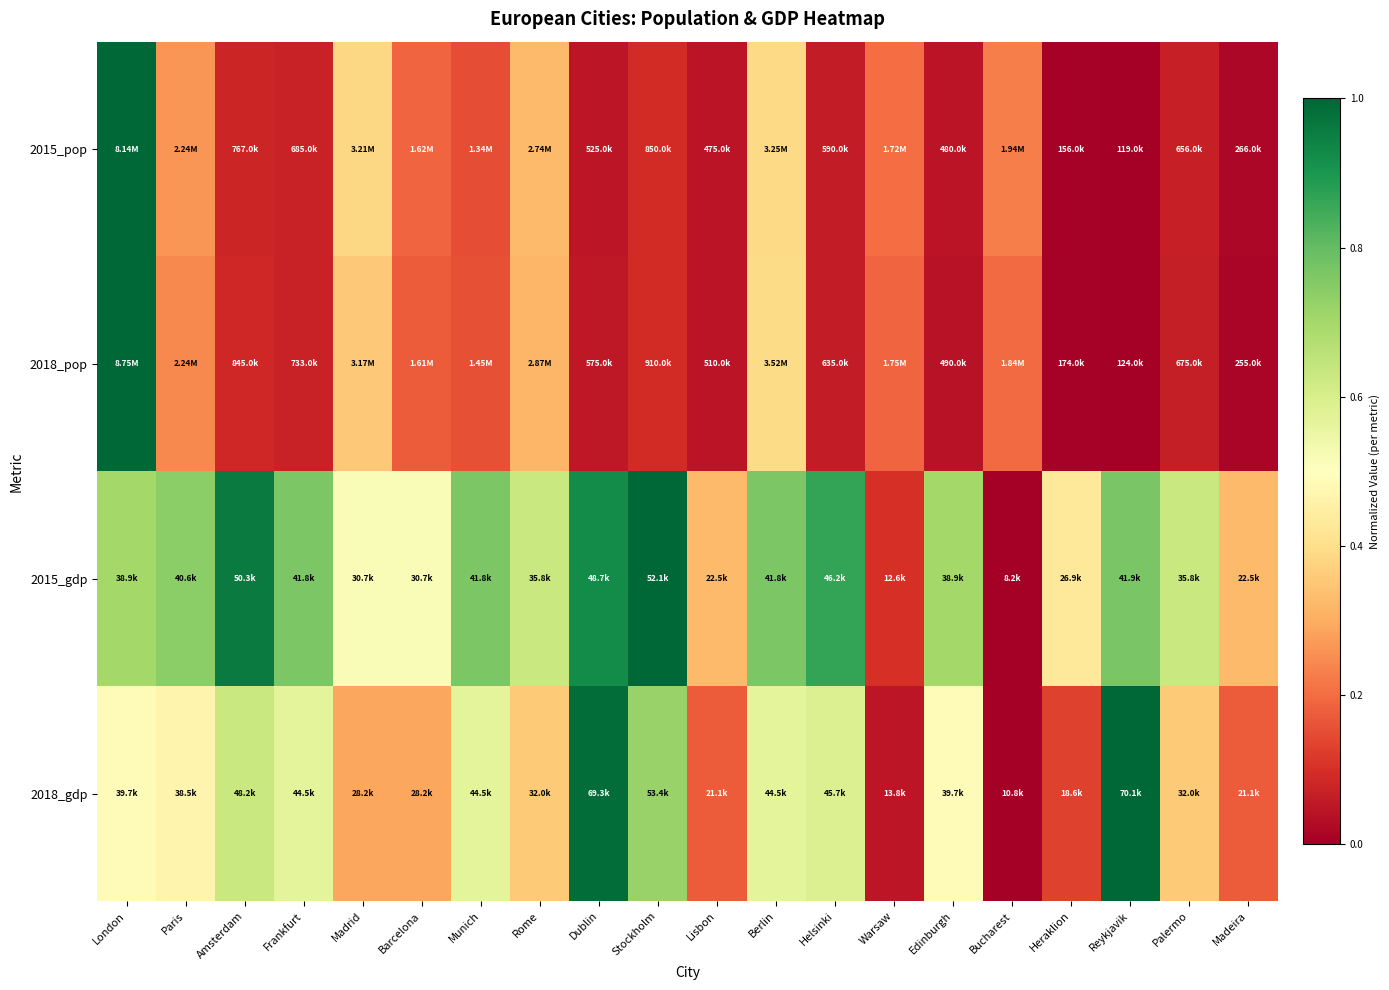

Between Amsterdam and Paris, which is larger?

Paris